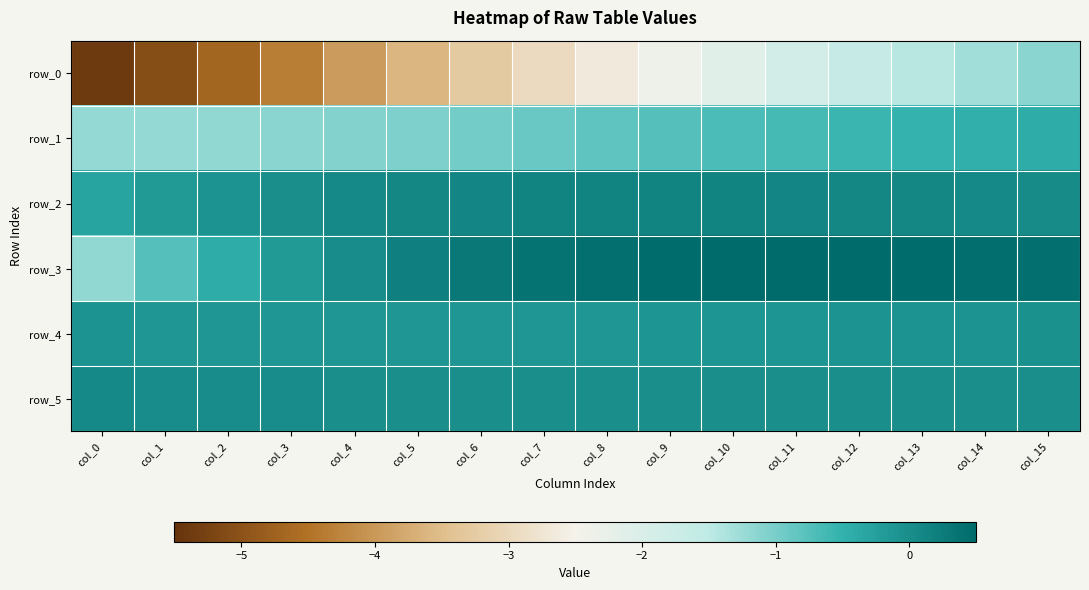

What is the difference between the highest and lowest values at col_14?

1.7